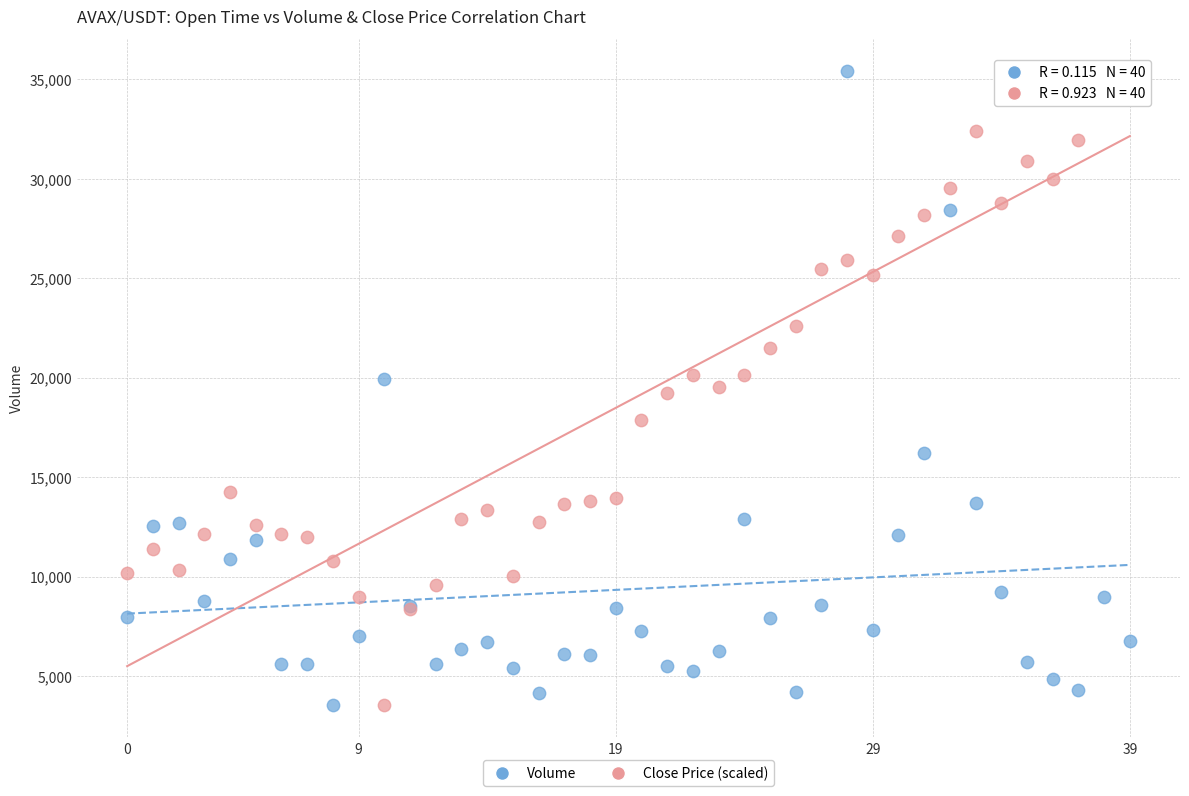

What are all the series names shown in the legend?

Volume, Close Price (scaled)